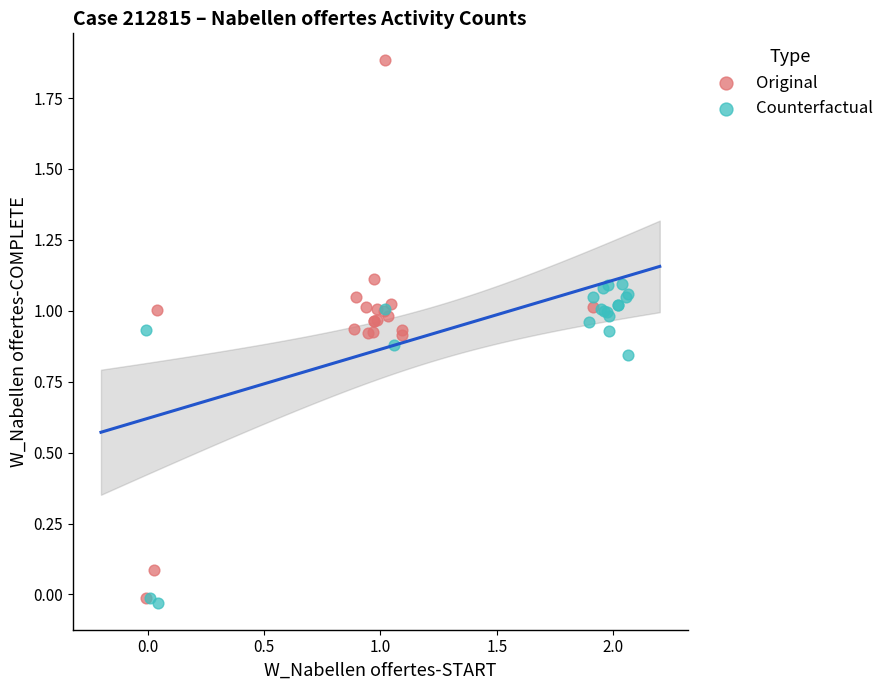

Which series has the largest Y range (max minus min)?

Original